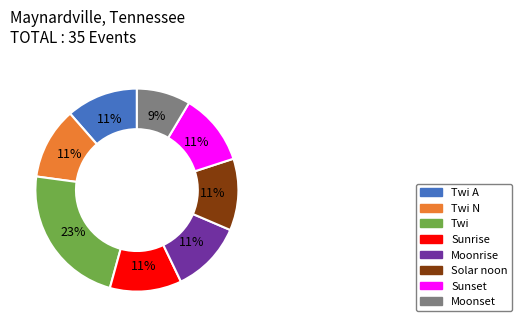

Does any single category account for the majority?

No